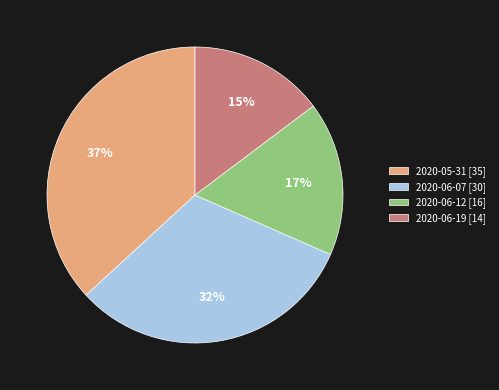

Combined, do 2020-06-07 [30] and 2020-06-19 [14] account for over 50%?

No